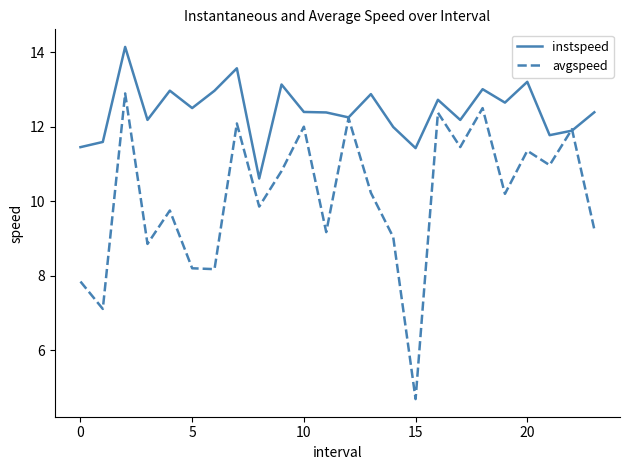

Rank the series by their maximum value, from lowest to highest.

avgspeed, instspeed